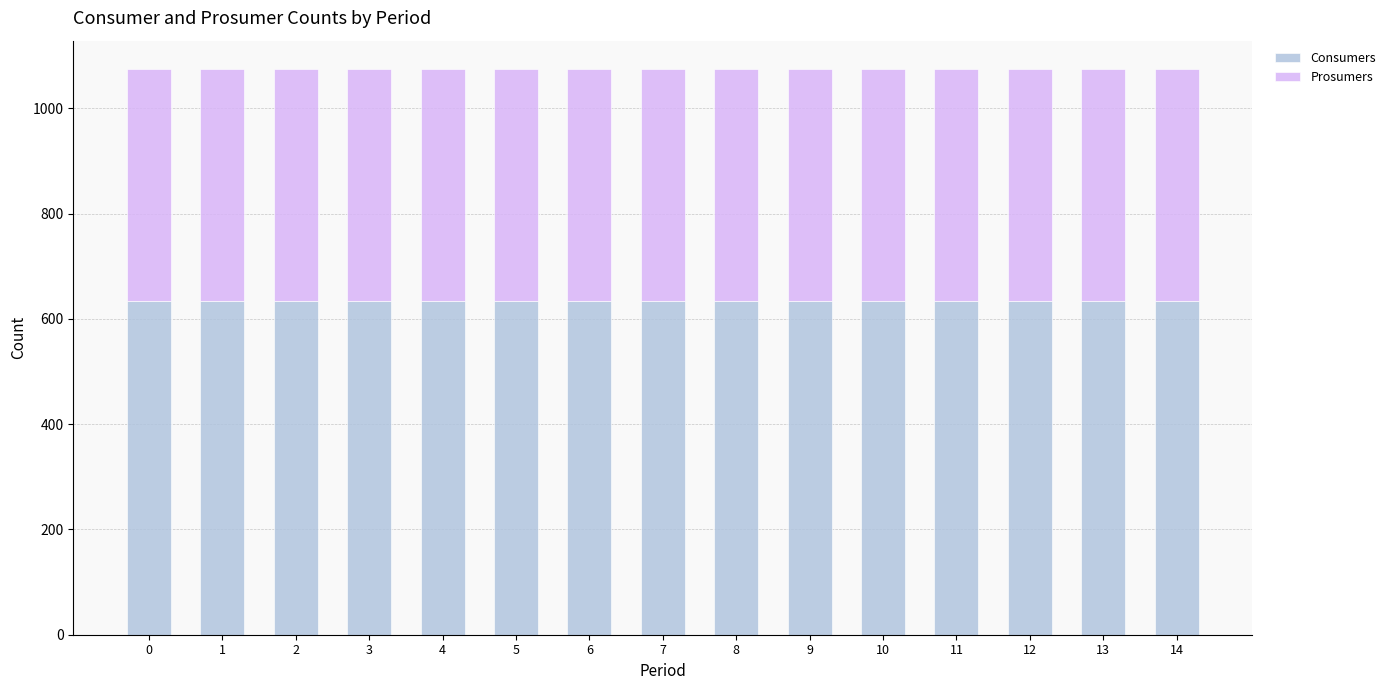

What is the total value across all series at 0?

1075